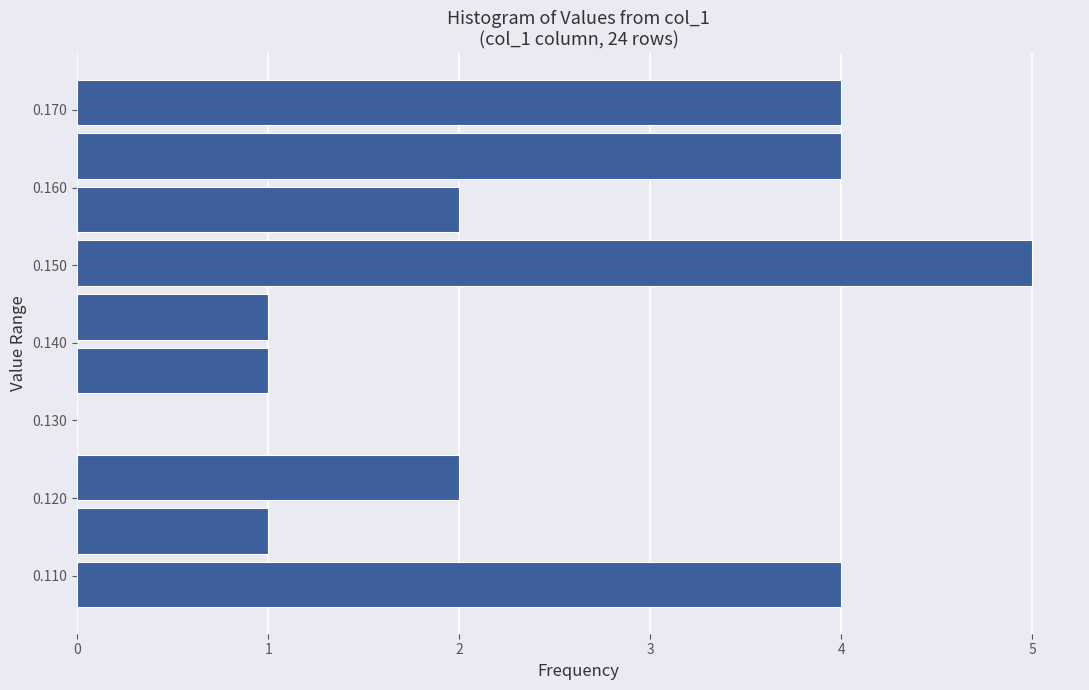

Over which range of the y-axis is the bar longest?

0.147 to 0.154